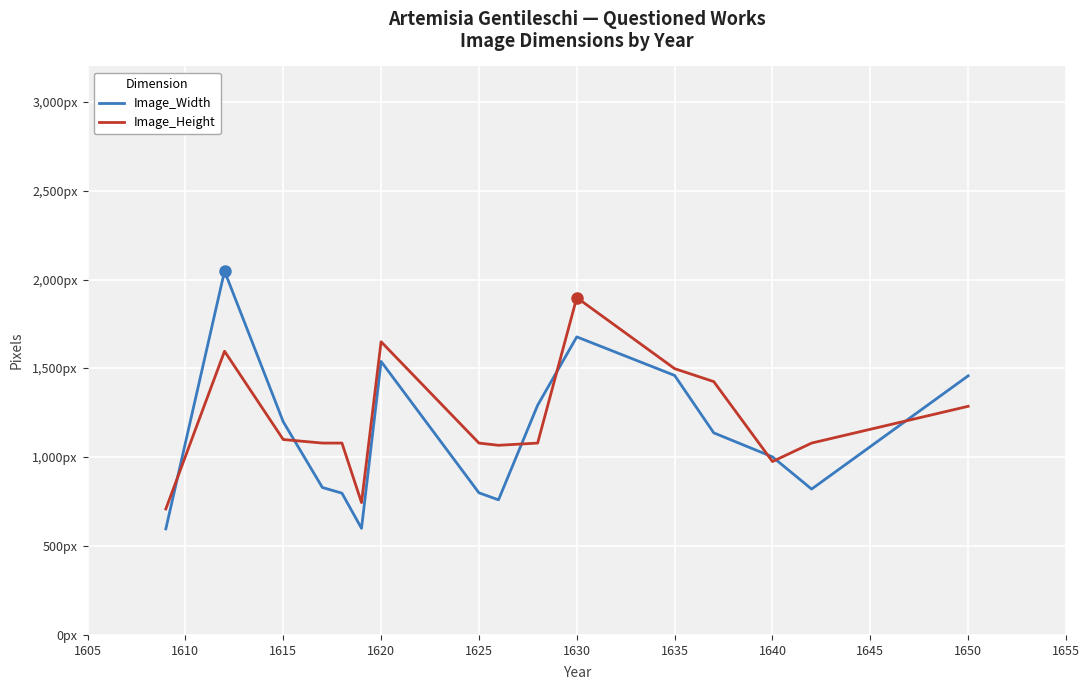

Reading left to right, extract all data points from this chart.

Image_Width: 597.0	2048.0	1200.0	830.0	798.0	600.0	1539.4	800.0	760.5	1293.0	1677.8	1460.8	1137.5	1002.5	821.0	1458.5
Image_Height: 709.0	1597.0	1100.0	1080.0	1080.0	745.0	1650.4	1080.0	1067.5	1080.0	1898.8	1499.0	1426.0	976.0	1080.0	1287.0